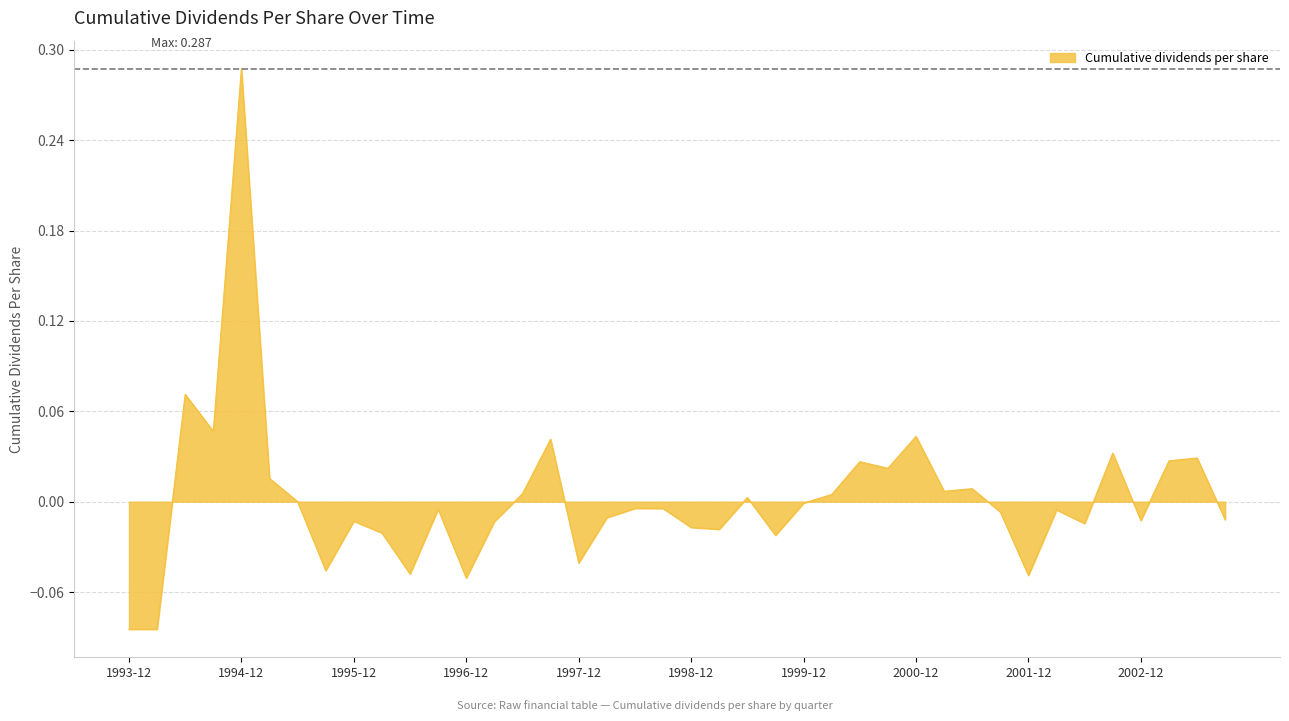

Which category has the highest value across all series?

1994-12